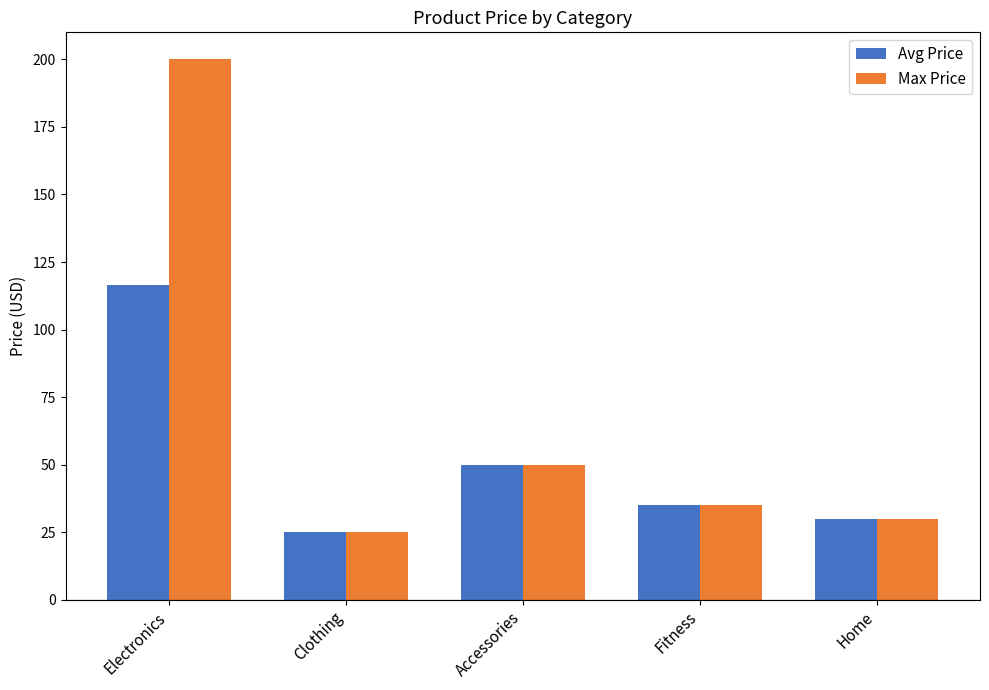

True or false: Avg Price has a value of 30.0 at Home.

True